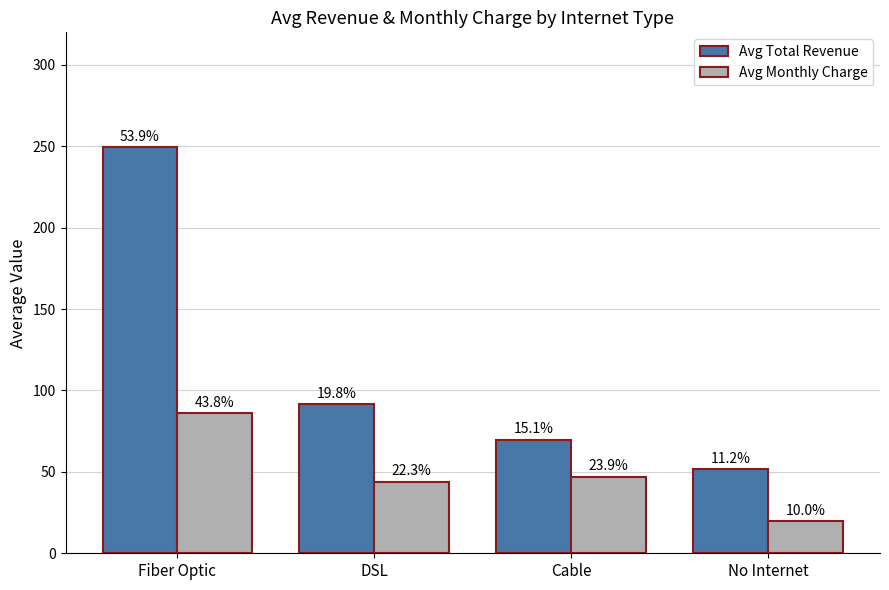

What are all the series names shown in the legend?

Avg Total Revenue, Avg Monthly Charge